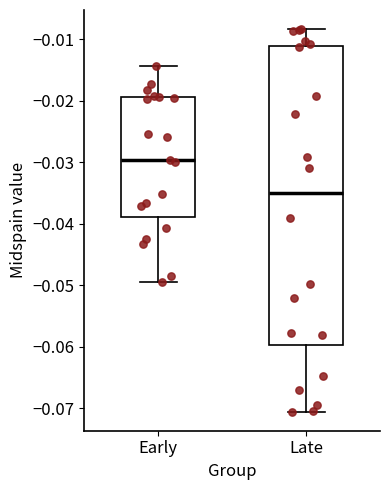

Which box's median line is the highest?

Early